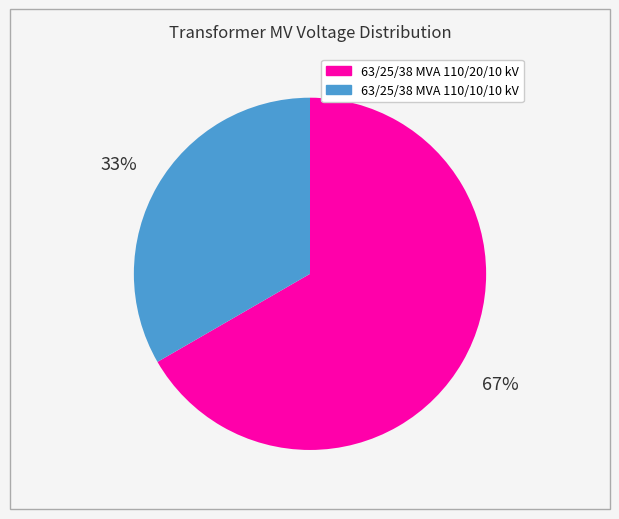

Is it true that 63/25/38 MVA 110/10/10 kV is 45% of the pie?

False